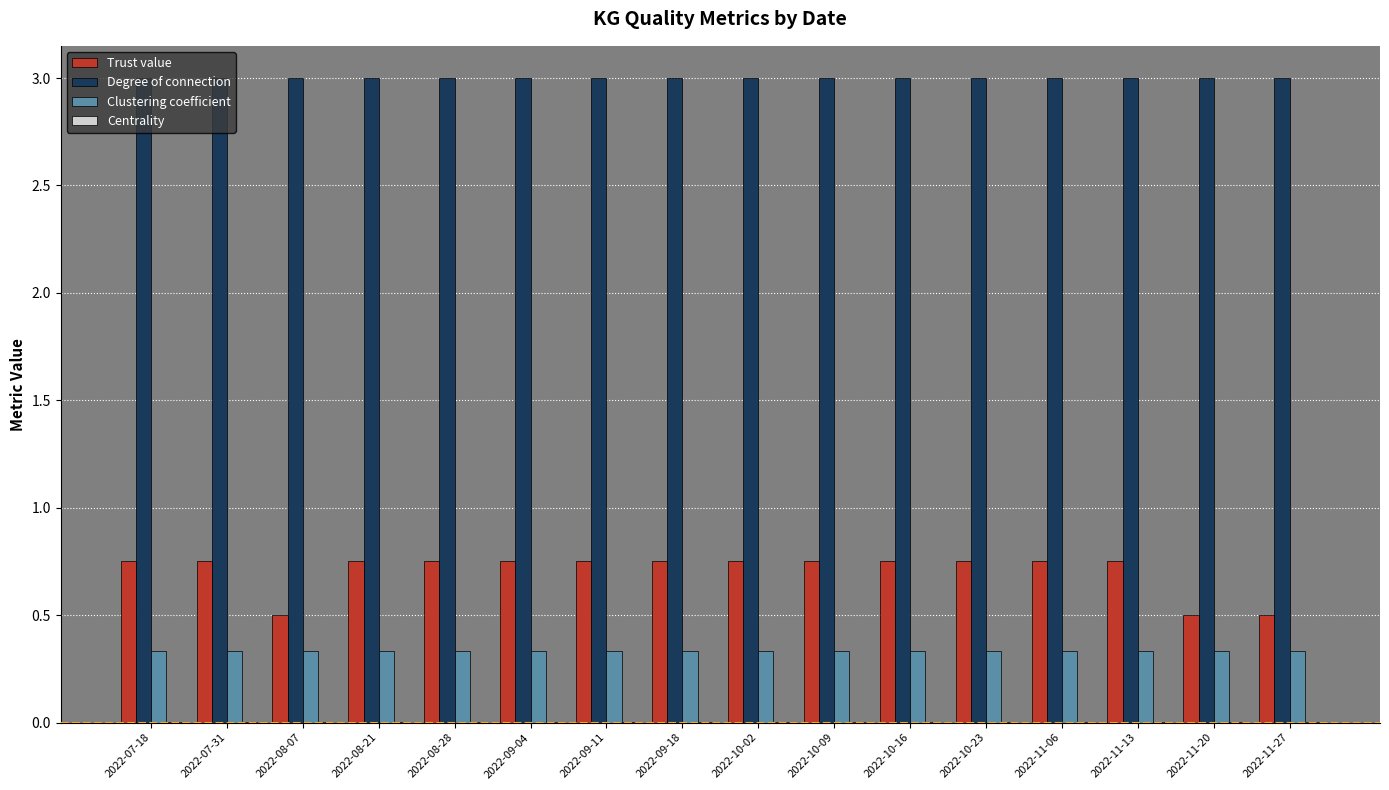

The value of Degree of connection at 2022-08-28 is 1.3. True or false?

False